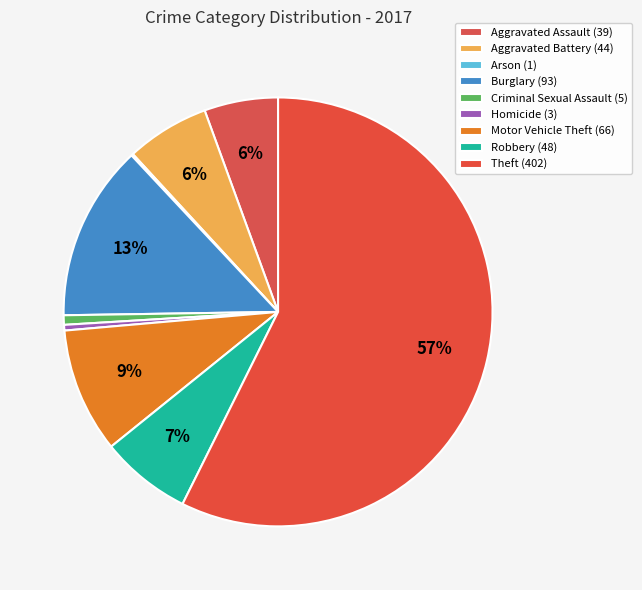

What is the smallest slice in the pie chart?

Arson